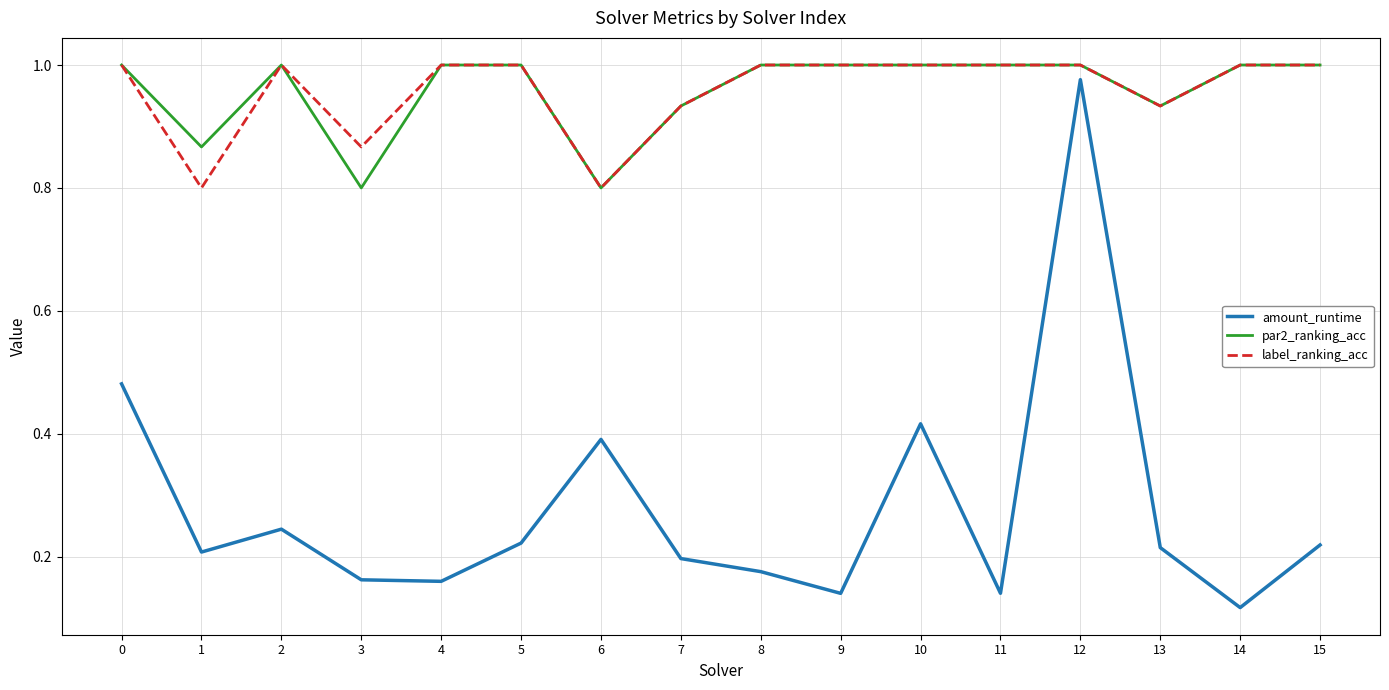

Where is the first local maximum for label_ranking_acc?

2